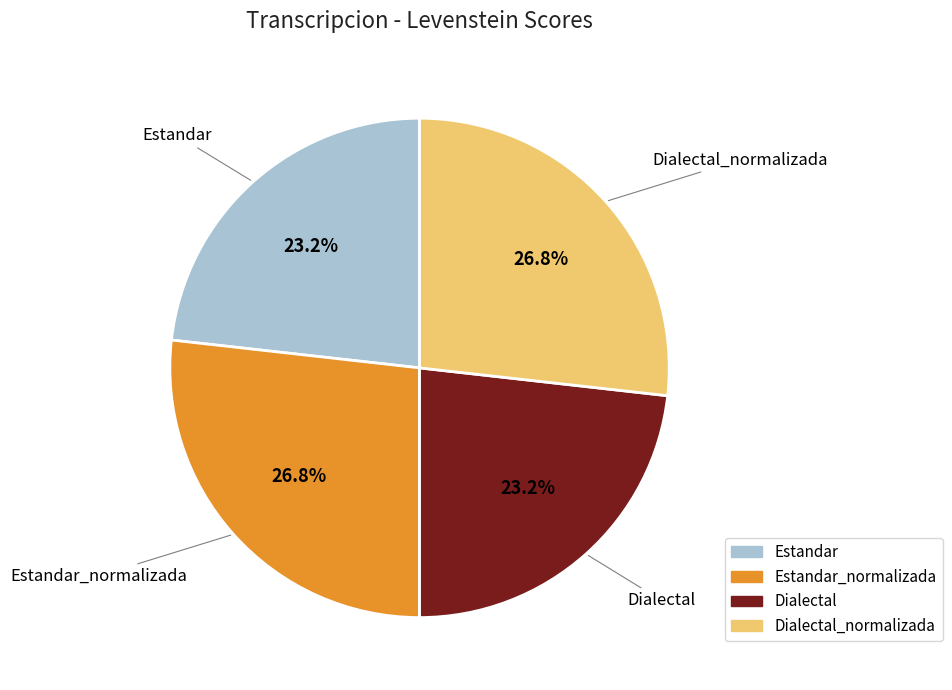

To the nearest percent, what is the difference between the largest and smallest slice percentages?

4%